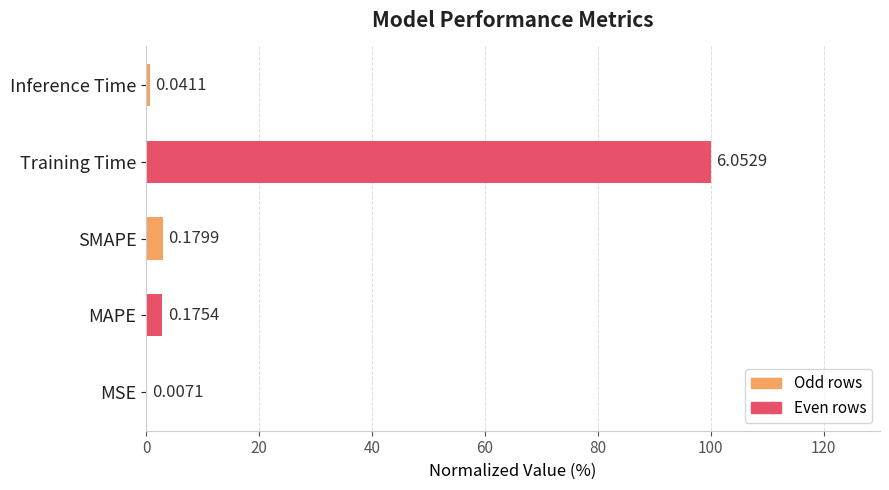

What is the maximum value shown in the chart?

100.0